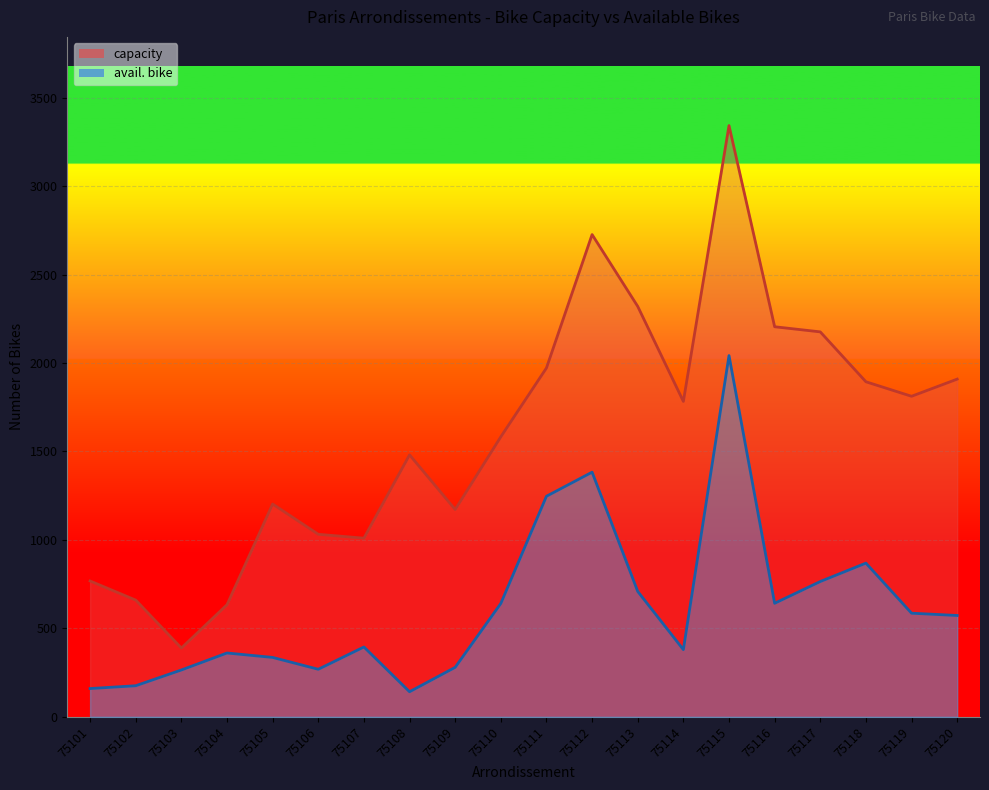

What is the lowest value of the capacity series?

389